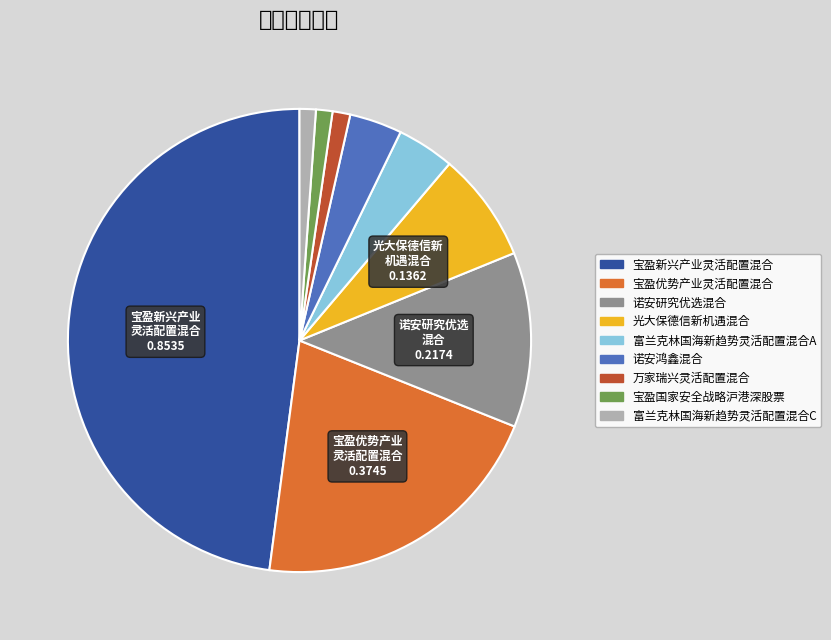

Do 万家瑞兴灵活配置混合 and 诺安研究优选混合 together represent more than half of the pie?

No